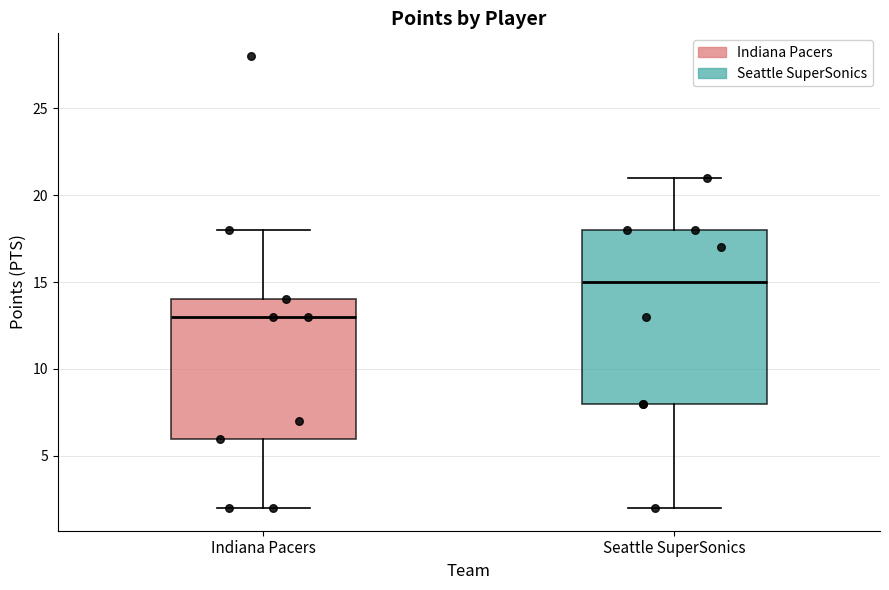

Reading left to right, transcribe this box plot: for each box, give where its median line is, the range the box spans, and where its two whiskers end, as read against the y-axis. The values are not printed on the chart, so give them approximately, as read against the axis.

Indiana Pacers: median 13, box 6 to 14, whiskers 2 to 18
Seattle SuperSonics: median 15, box 8 to 18, whiskers 2 to 21